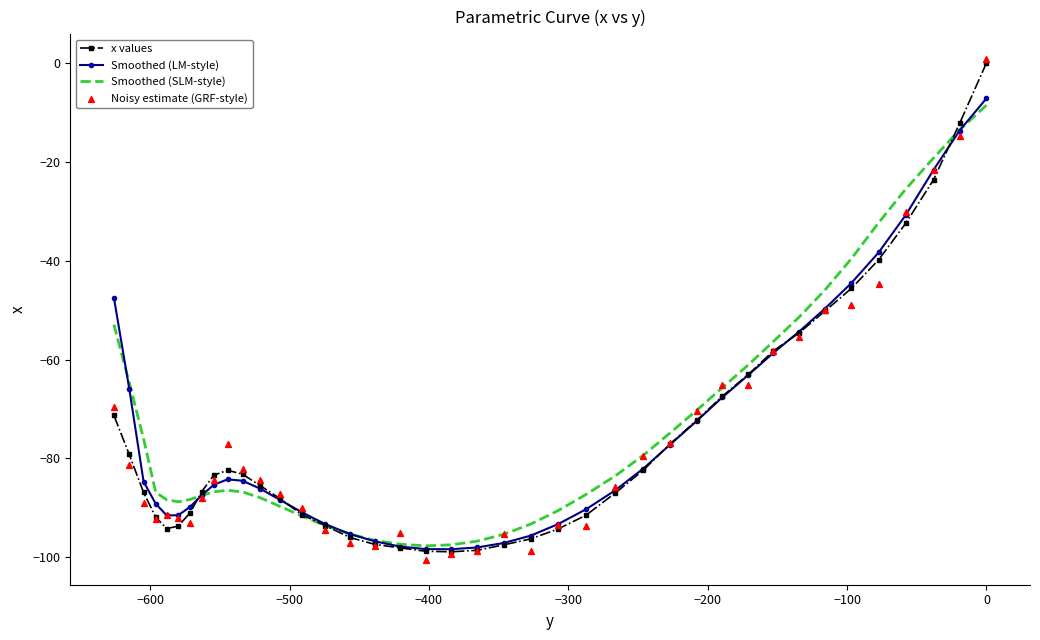

Which series contains the lowest Y value?

Noisy estimate (GRF-style)